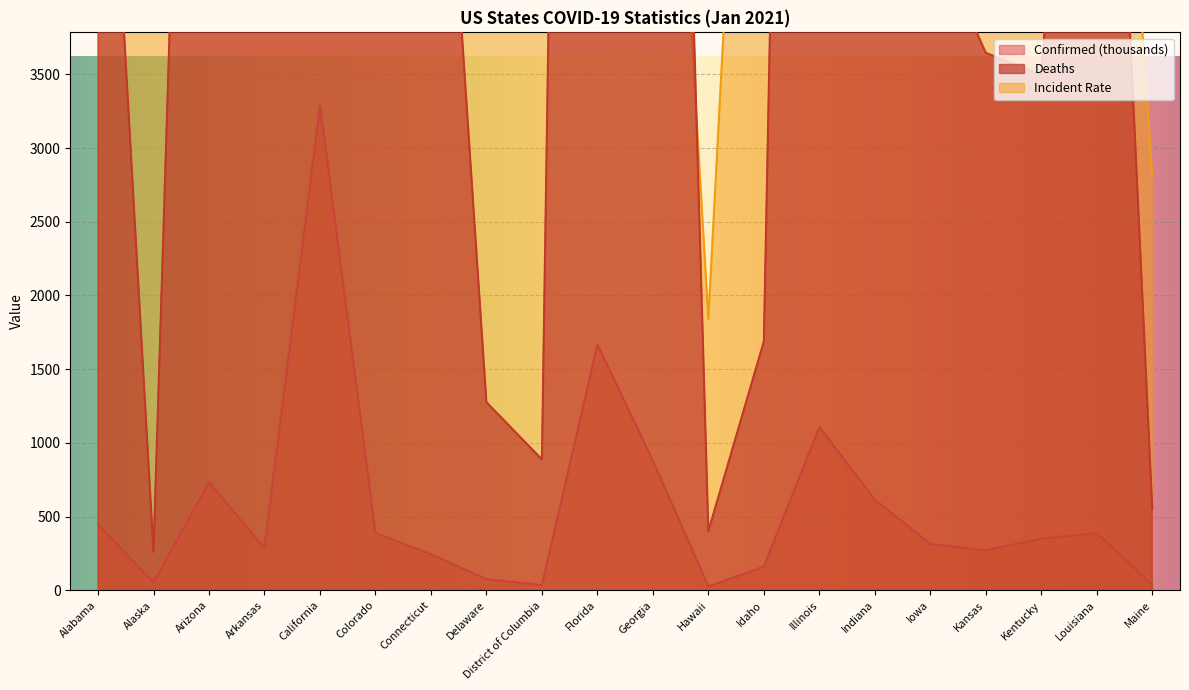

In Deaths, how many points are lower than both neighbors (excluding endpoints)?

6